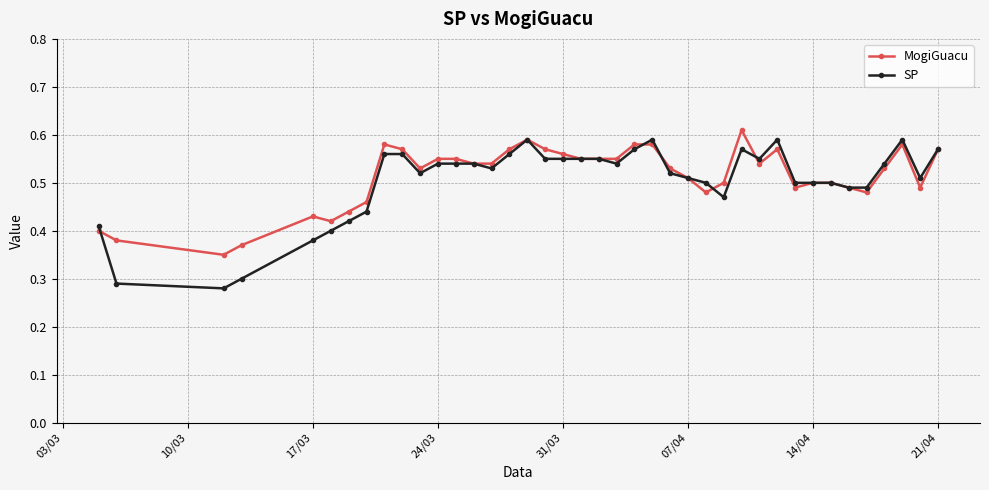

Which series has the largest range (max minus min)?

SP